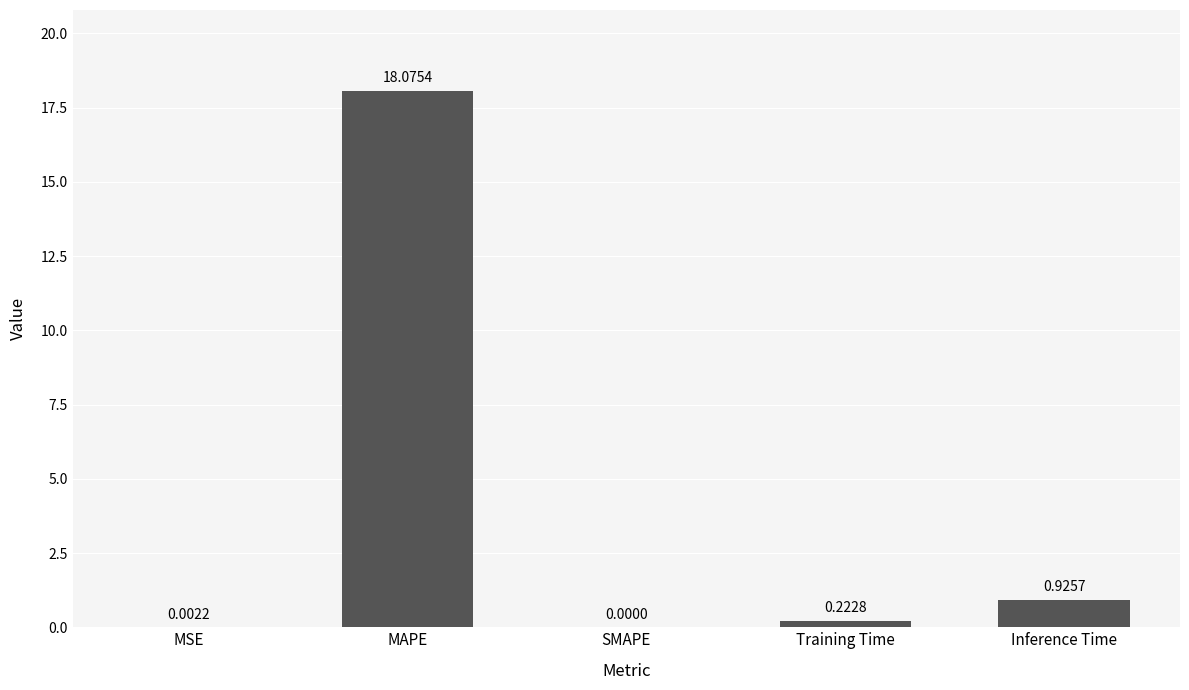

Where is the data nearest to the value 9?

Inference Time